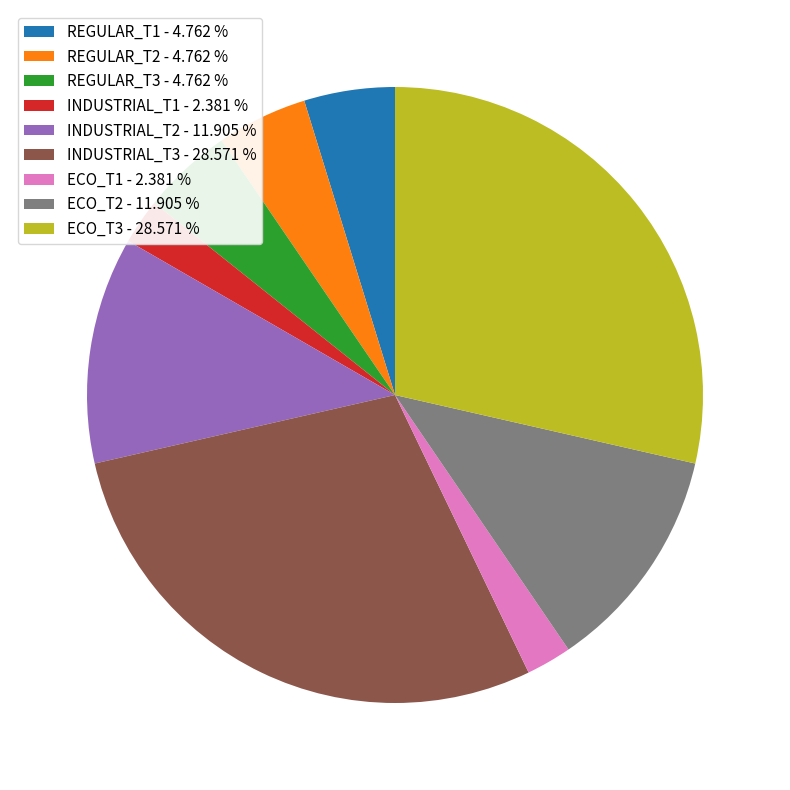

Is the sum of INDUSTRIAL_T1 and ECO_T2 greater than half?

No